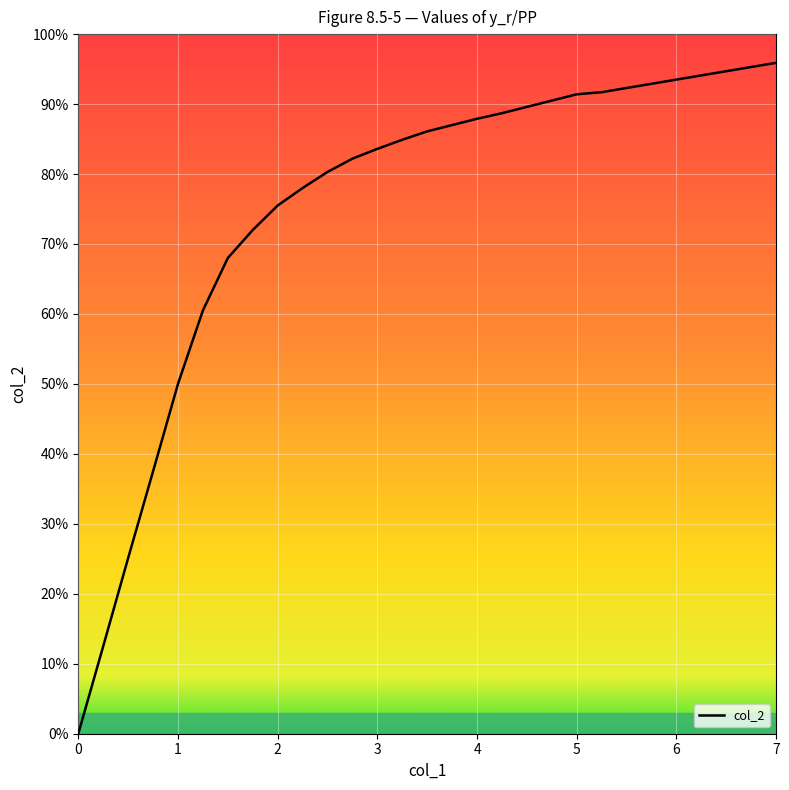

What is the difference between the maximum and minimum values?

1.0